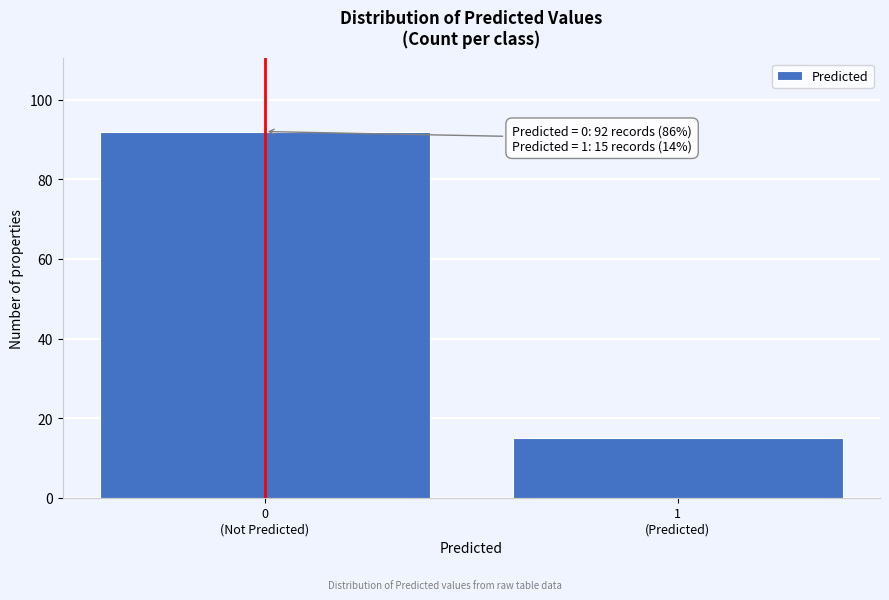

Reading left to right, list all the values displayed in this chart.

92	15